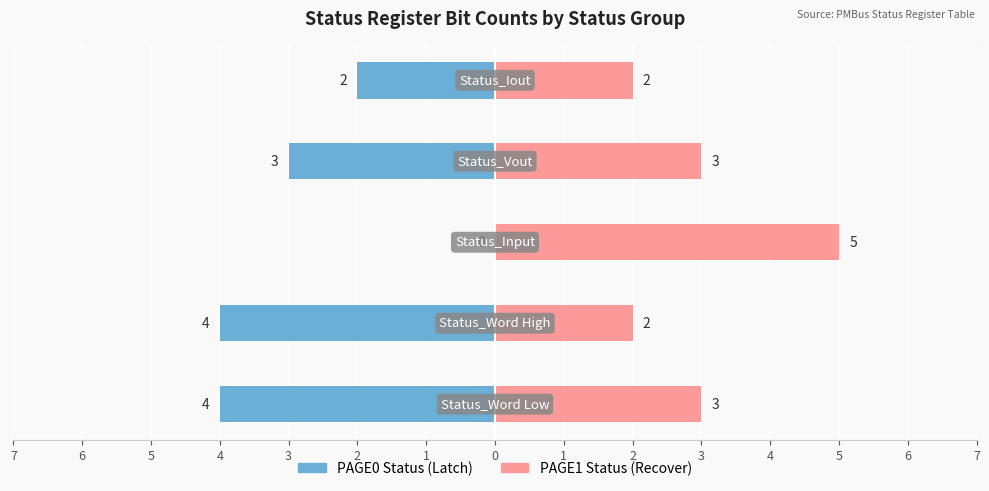

Reading left to right, what are all the values shown in this chart?

PAGE0 Status (Latch): -4	-4	0	-3	-2
PAGE1 Status (Recover): 3	2	5	3	2